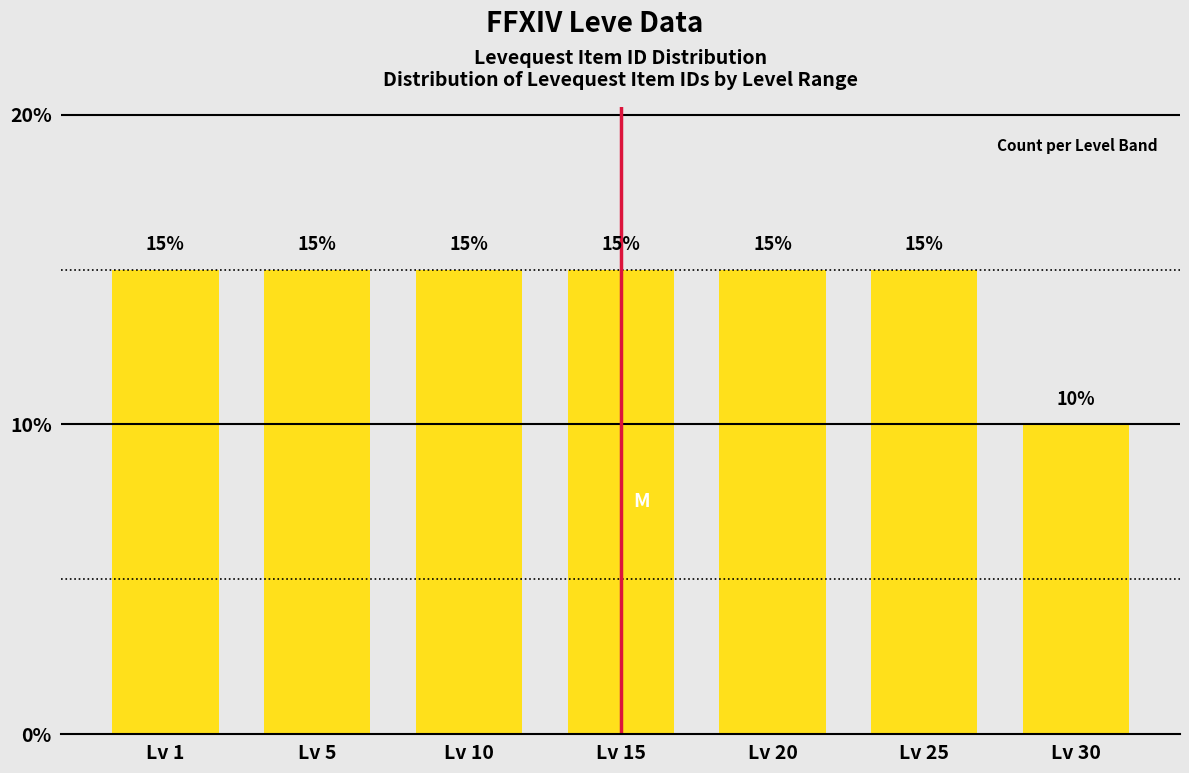

Reading left to right, extract all data points from this chart.

15	15	15	15	15	15	10